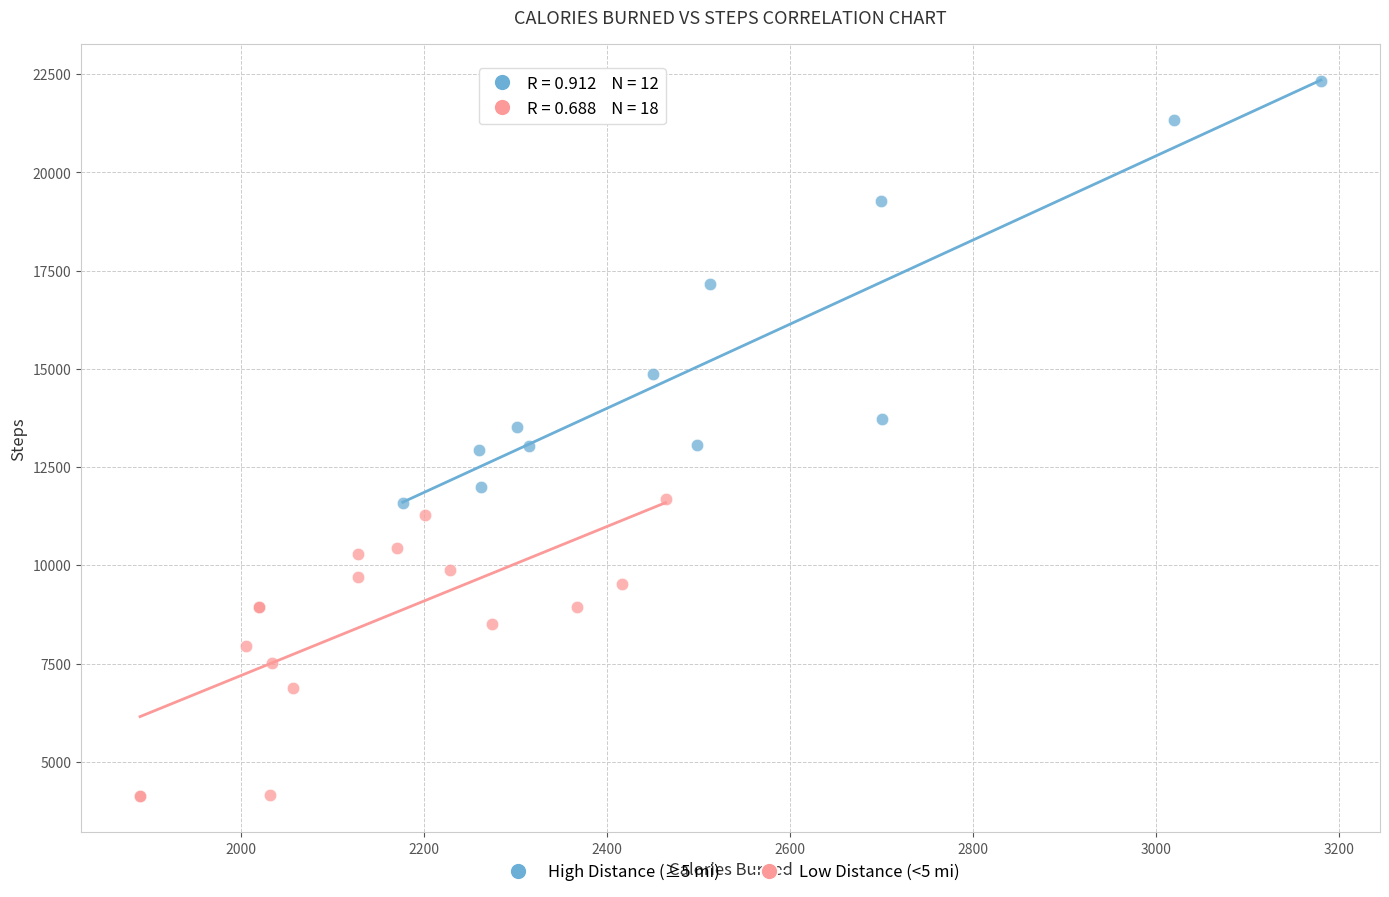

Which series contains the highest Y value?

High Distance (≥5 mi)